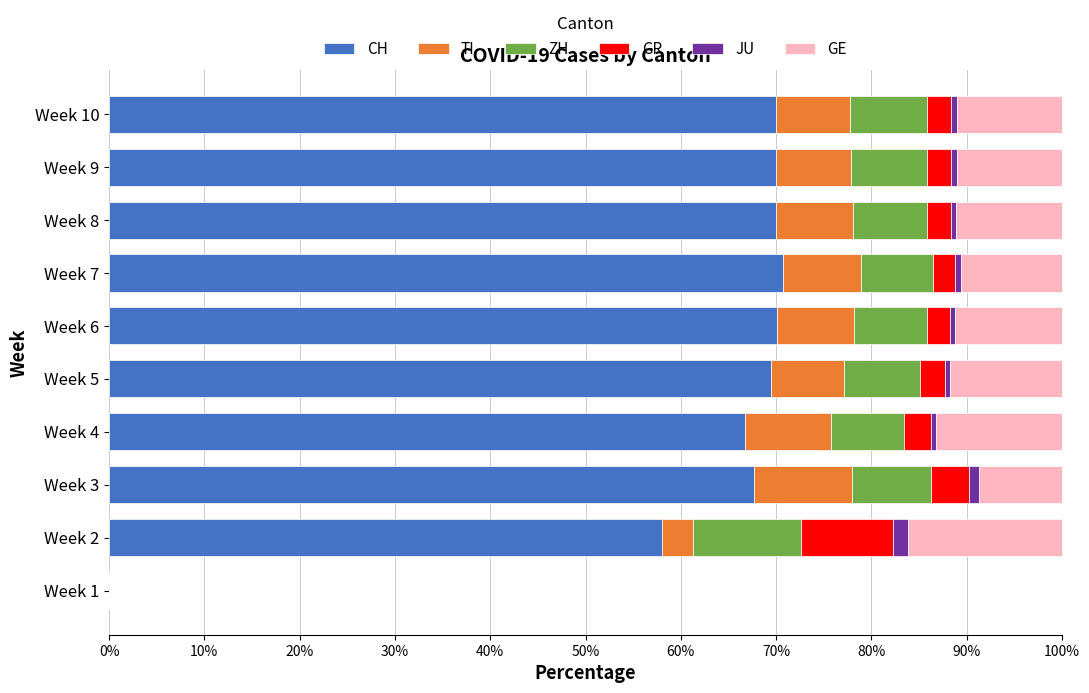

What is the maximum value for CH?

70.7